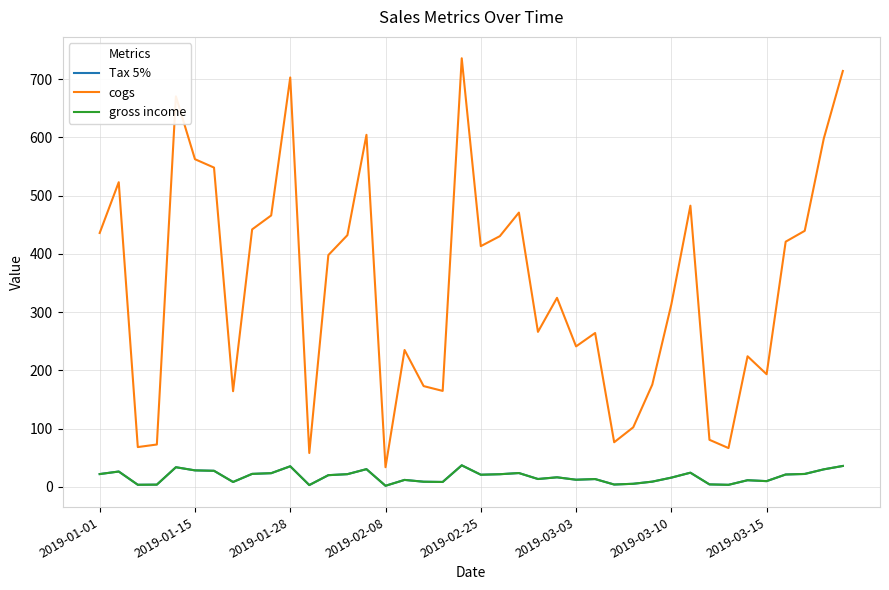

True or false: Tax 5% has more than 0 interior local peaks.

True